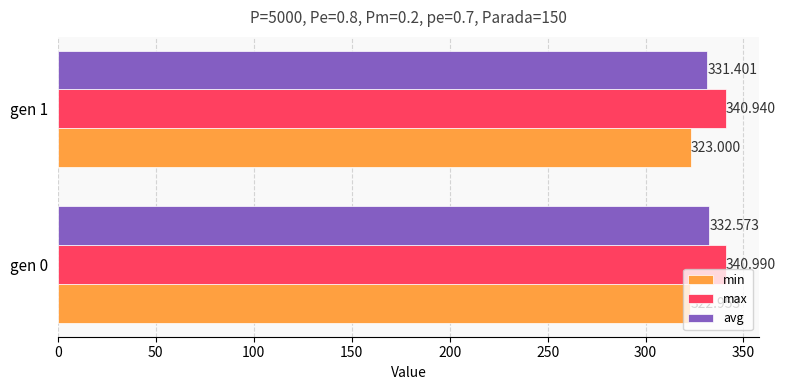

Is the value of max at gen 1 greater than the value of avg at gen 0?

Yes